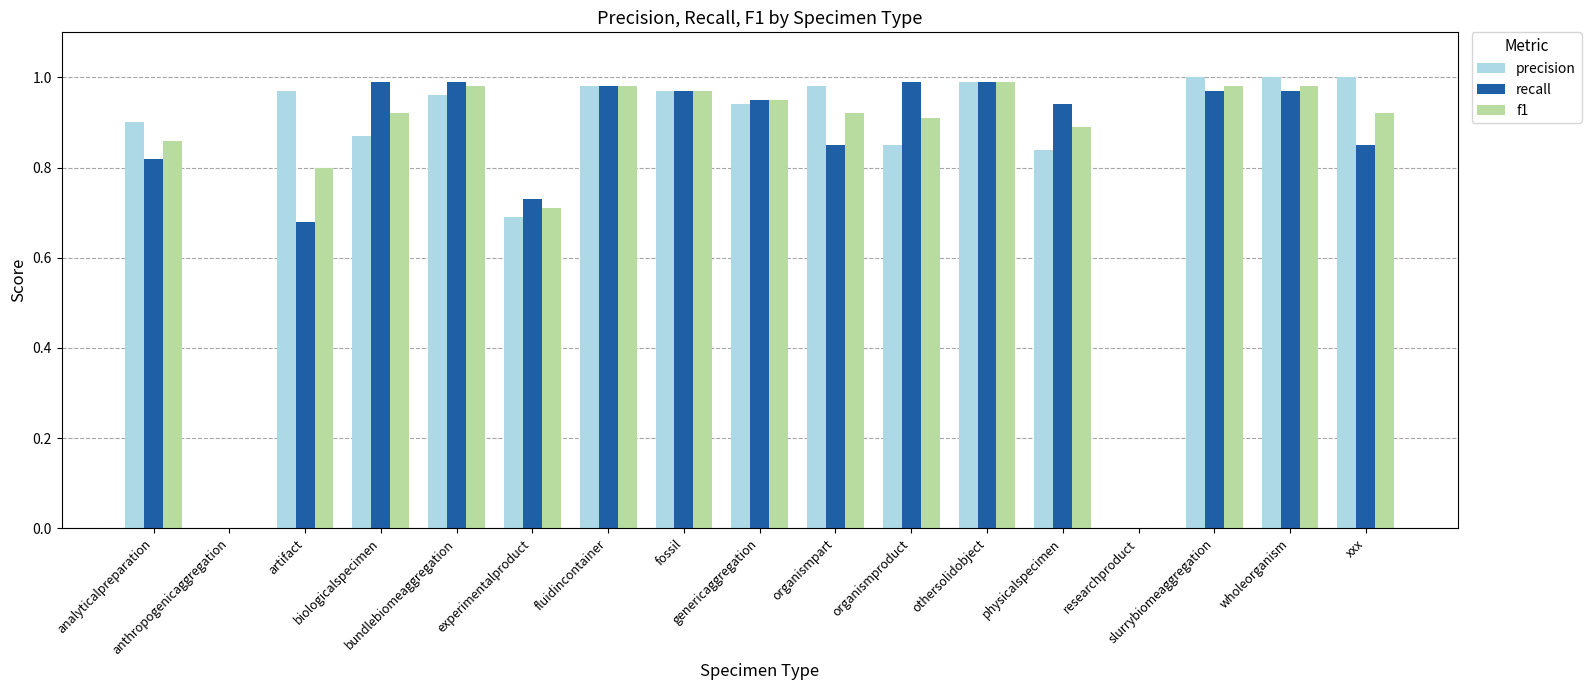

At how many categories does at least one series exceed 0?

15